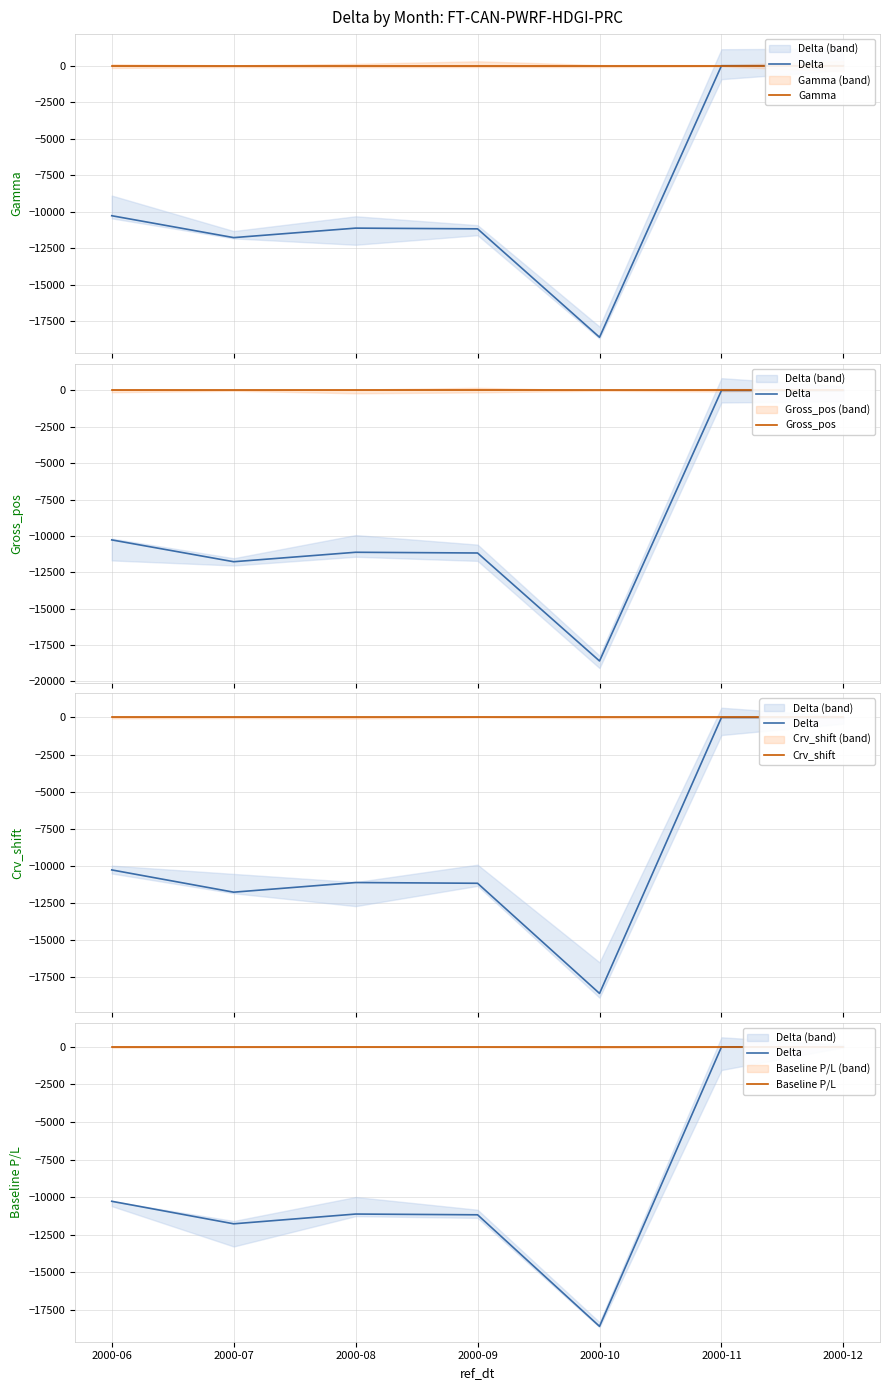

In Delta, how many points are lower than both neighbors (excluding endpoints)?

2